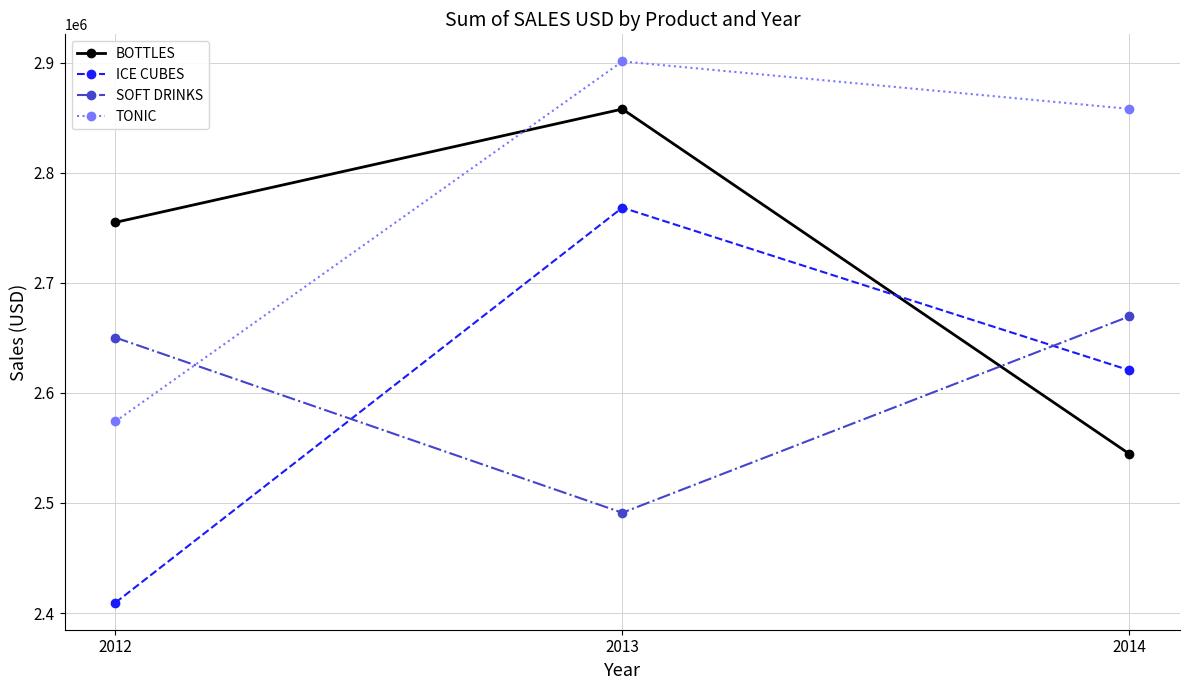

What is the difference between the highest and lowest values at 2014?

313288